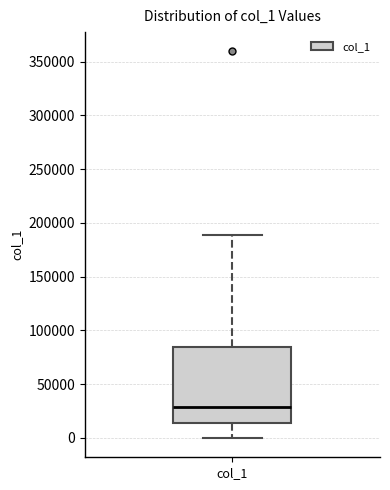

Where does the median line of the box for col_1 sit on the y-axis? The values are not printed on the chart, so give them approximately, as read against the axis.

30000